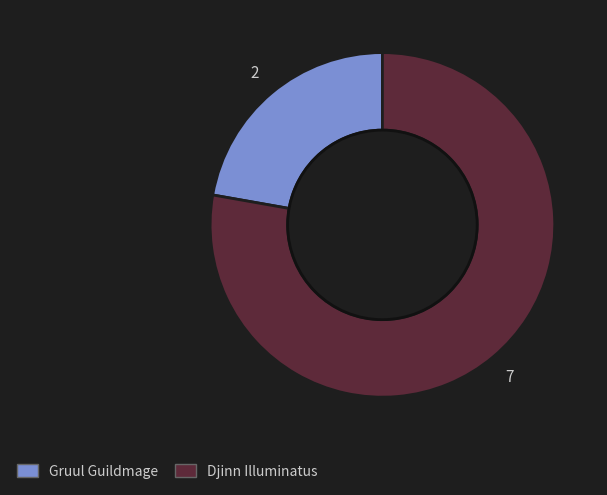

Combined, do Djinn Illuminatus and Gruul Guildmage account for over 50%?

Yes